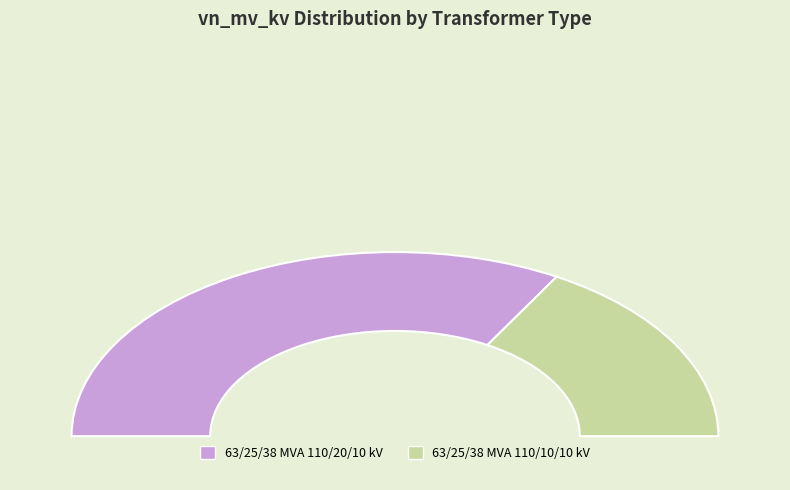

Does any single category account for the majority?

Yes